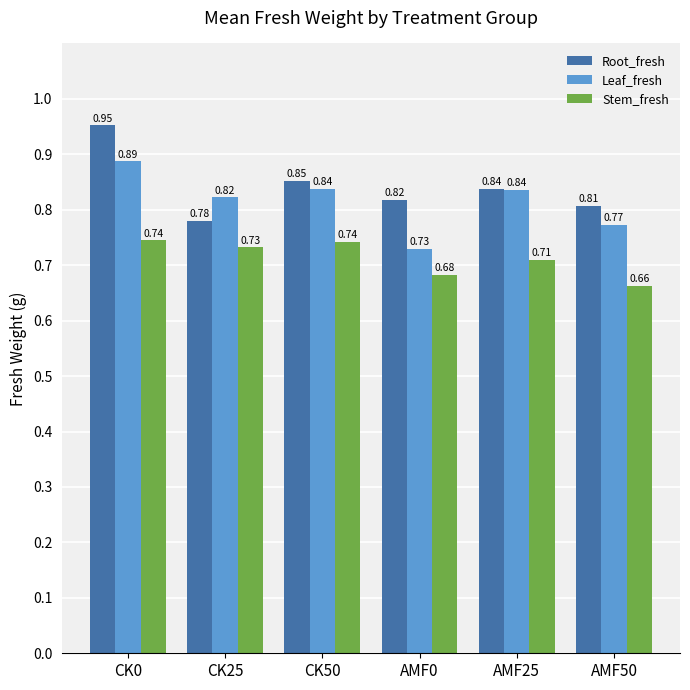

Count the Leaf_fresh values in the range 0 to 1.

6